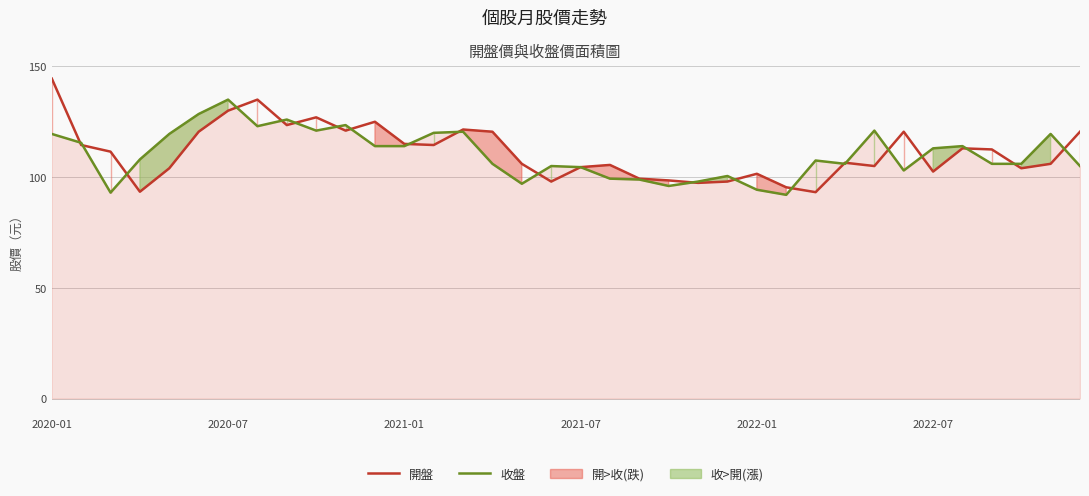

Does the chart have visible grid lines?

Yes